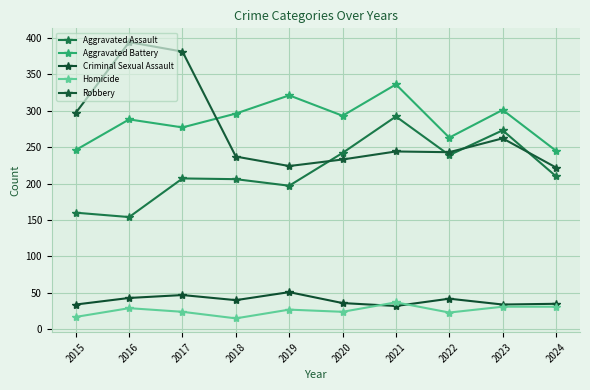

The value of Criminal Sexual Assault at 2015 is 18. True or false?

False